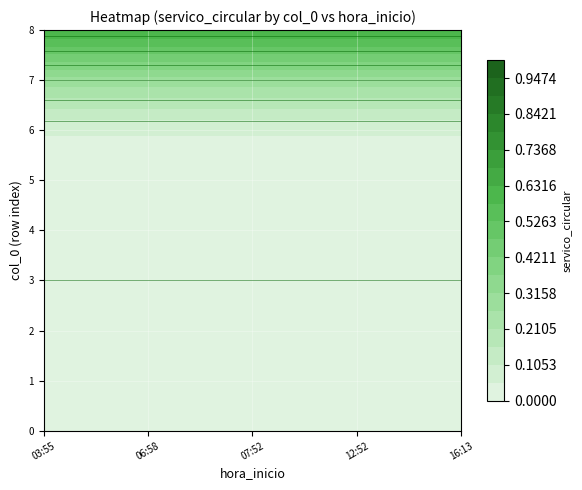

Which series has the largest total across all categories?

row8